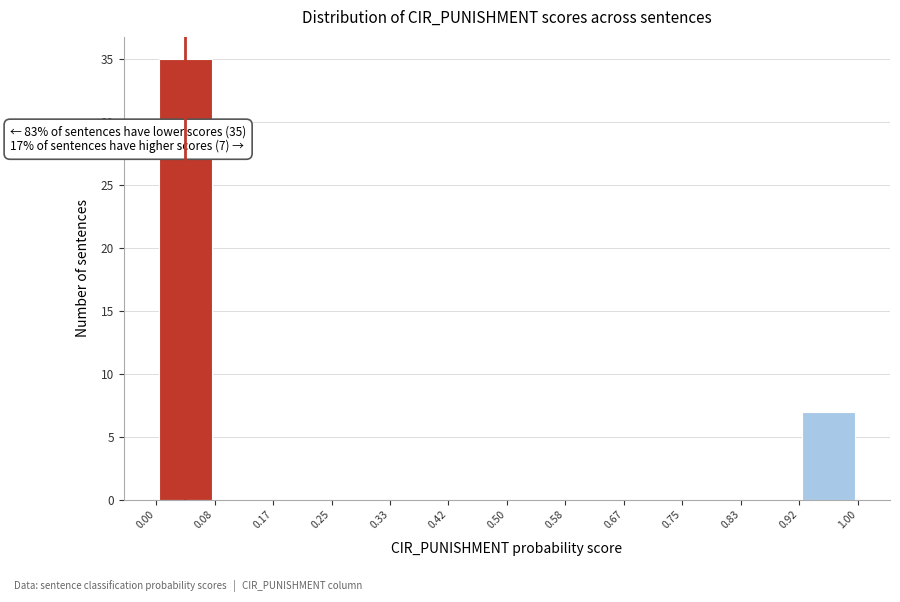

Over which range of the x-axis is the bar tallest?

0.00 to 0.08